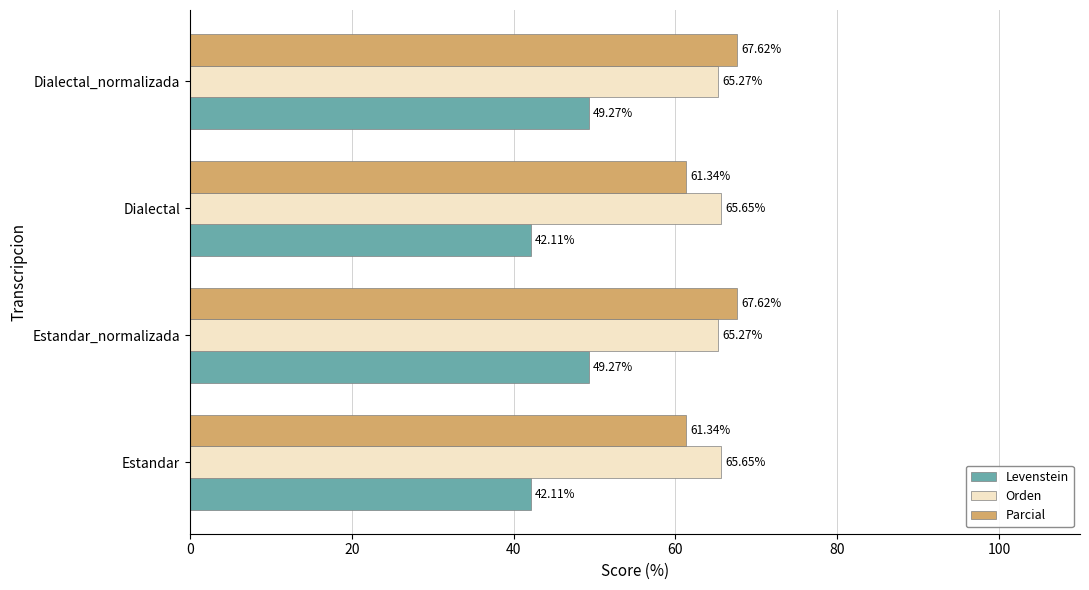

What is the difference between the maximum and minimum values in the Parcial series?

6.3